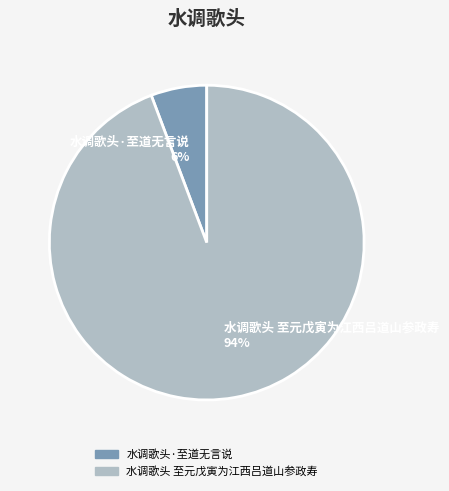

True or false: 水调歌头·至道无言说 accounts for 1% of the total.

False